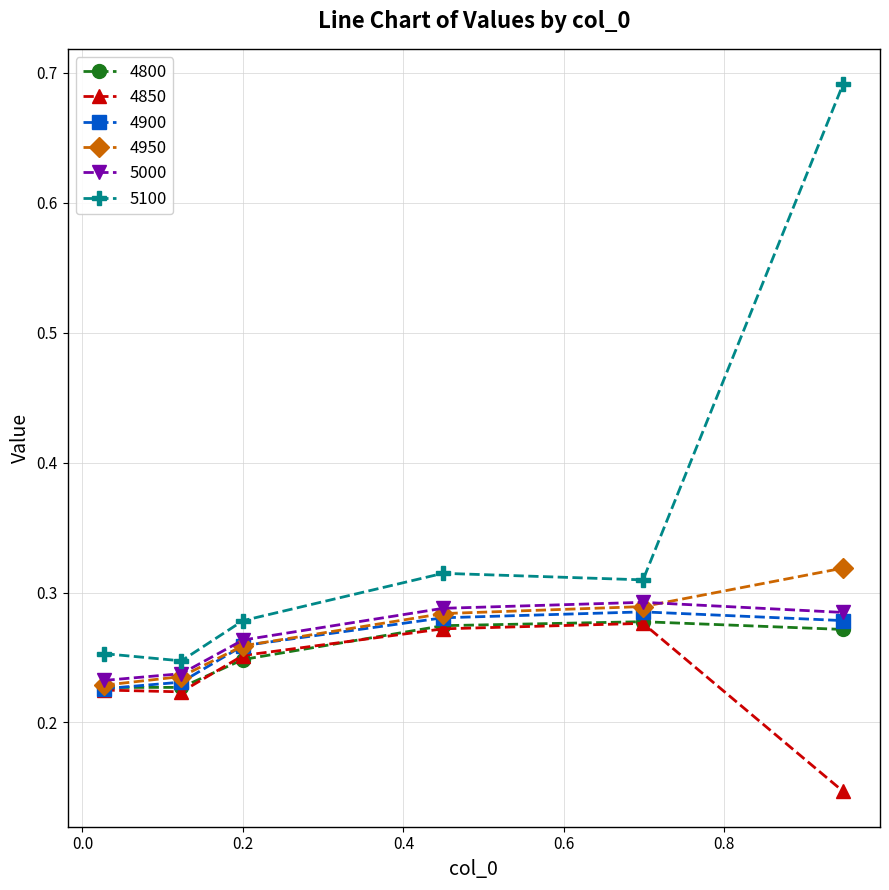

Which series has the largest range (max minus min)?

5100